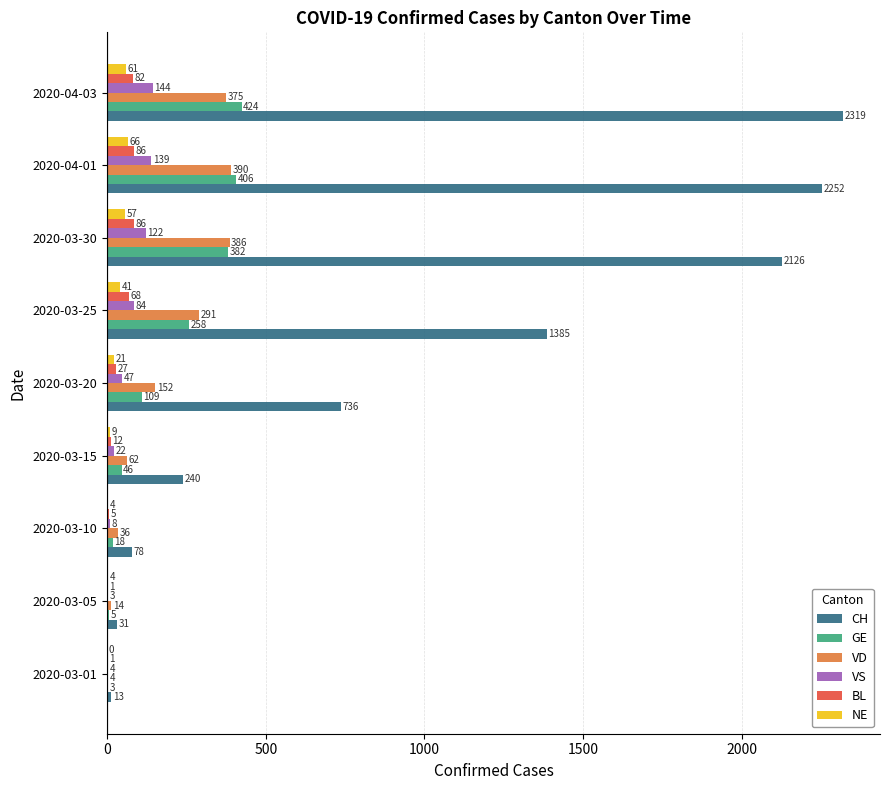

What is the maximum value for BL?

86